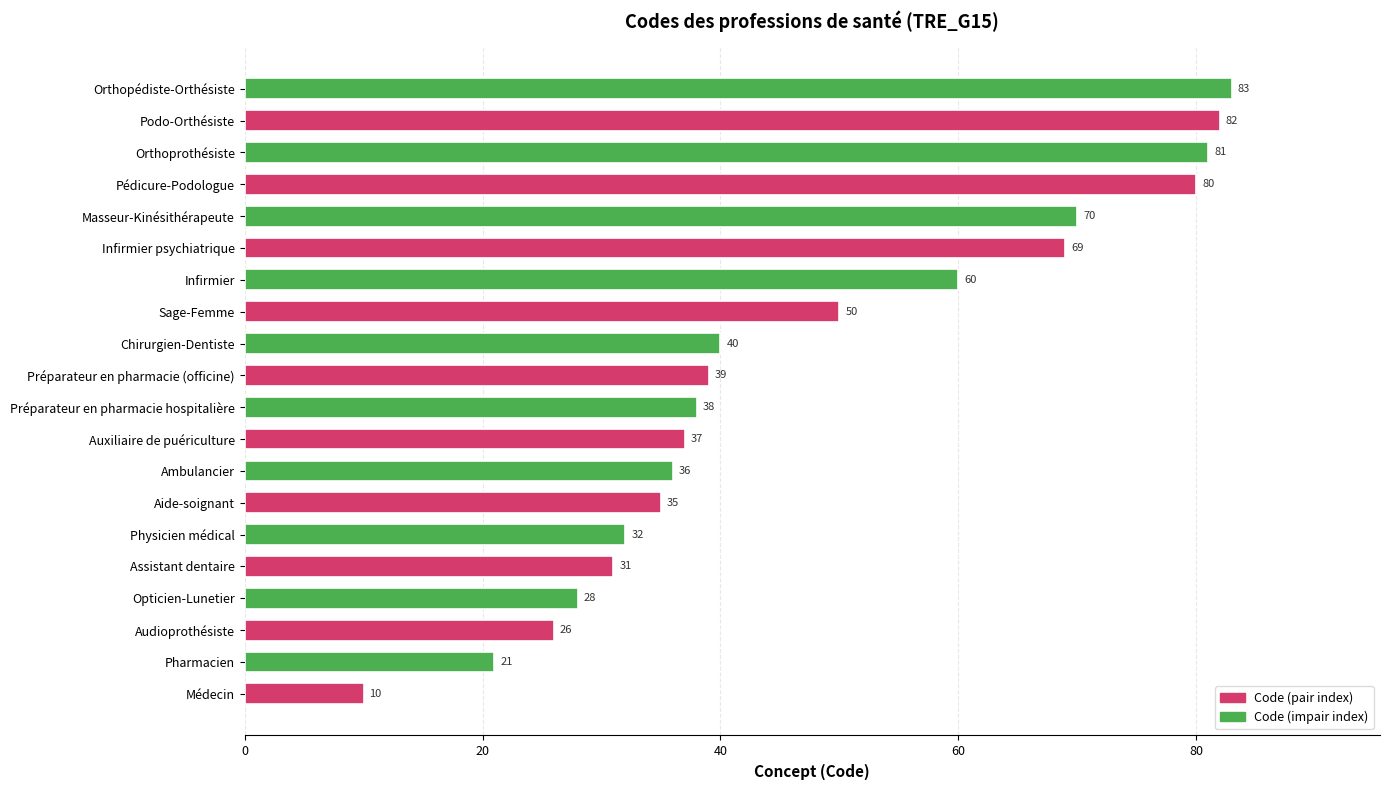

Does the chart contain stacked bars?

No